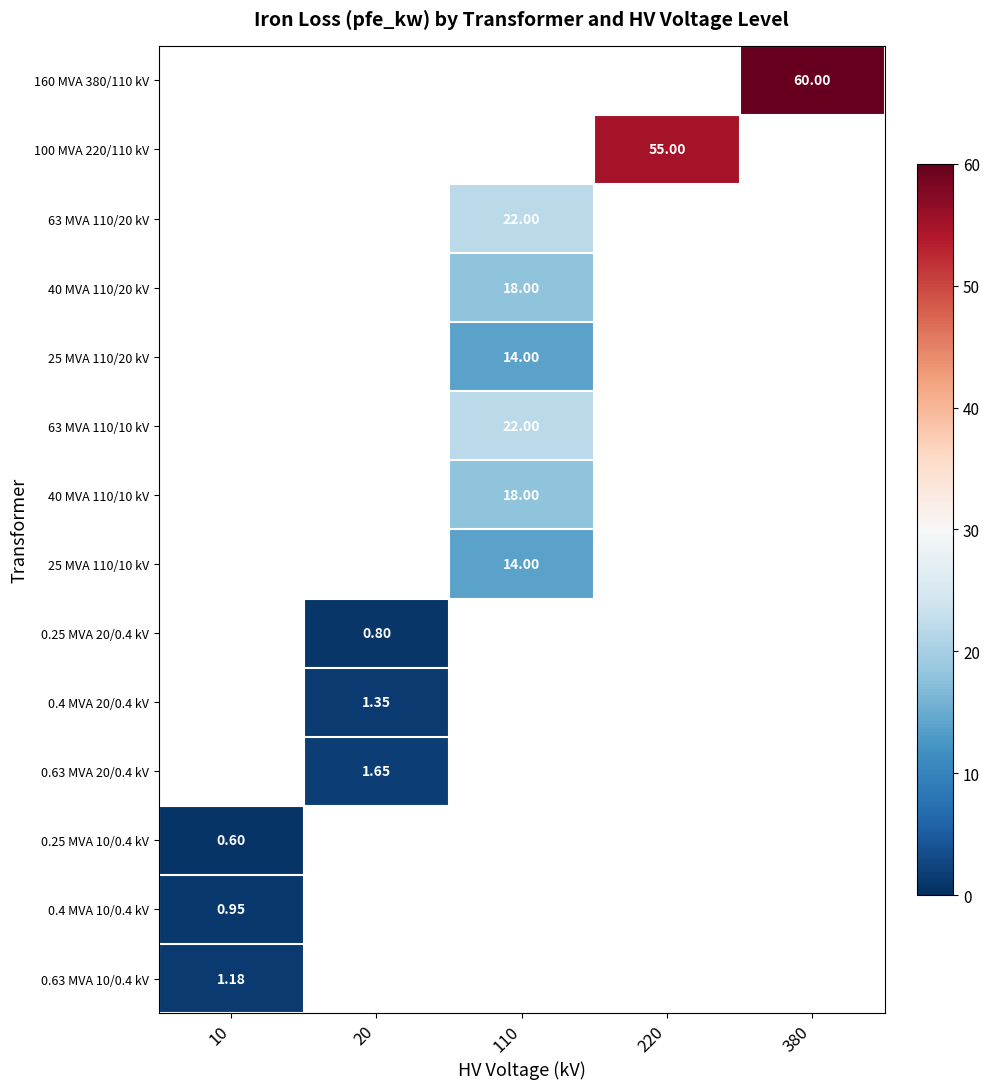

Where is 0.25 MVA 10/0.4 kV nearest to the value 0?

10